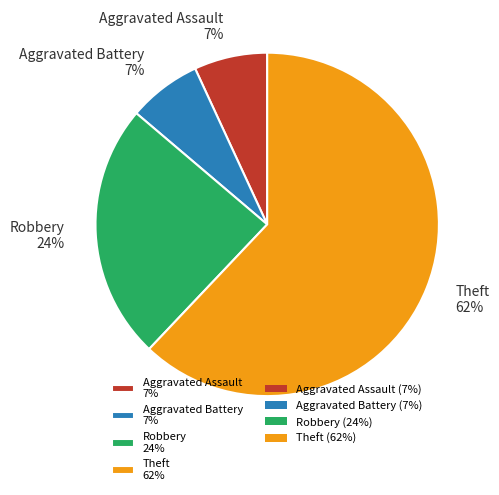

Which slice is the largest?

Theft